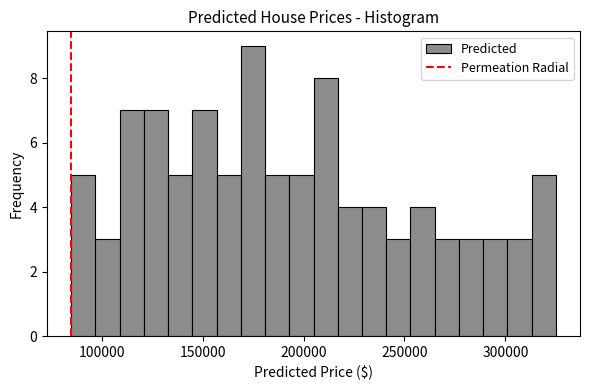

Read against the x-axis, roughly where is the centre of the tallest bar?

175000